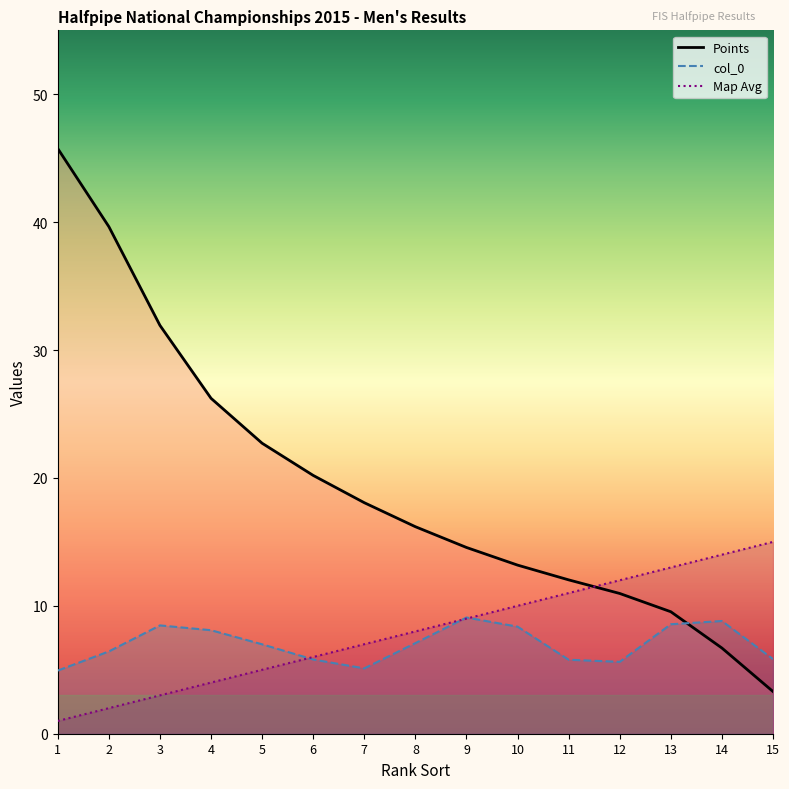

What are all the series names shown in the legend?

Points, col_0, Map Avg